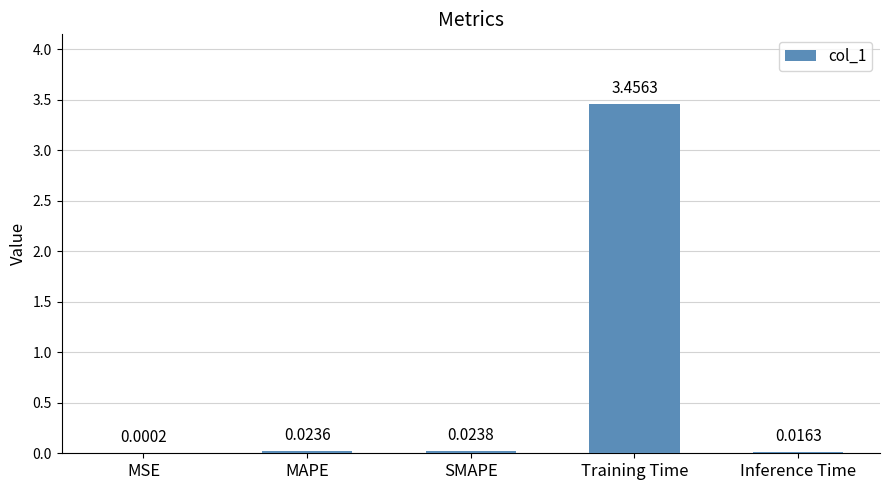

Where is the data nearest to the value 1?

SMAPE